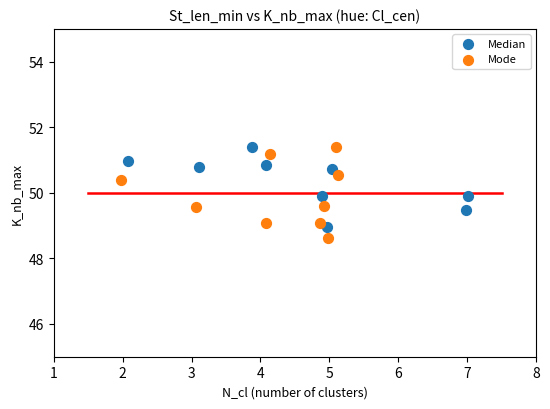

Which series has the widest spread of Y values?

Mode